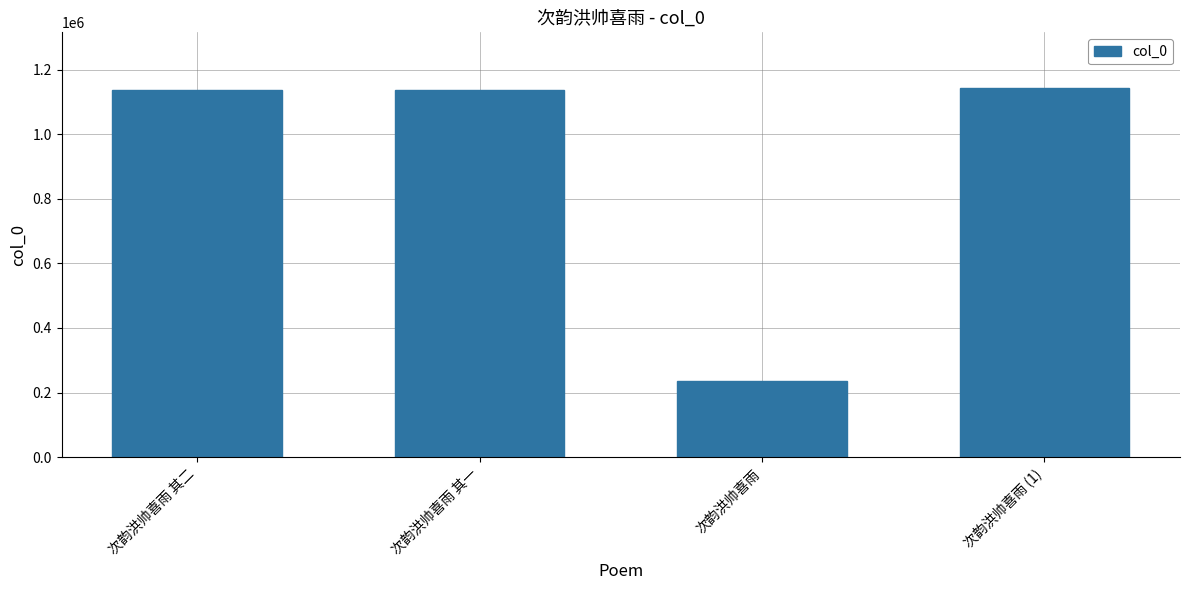

How many bars are there in total?

4